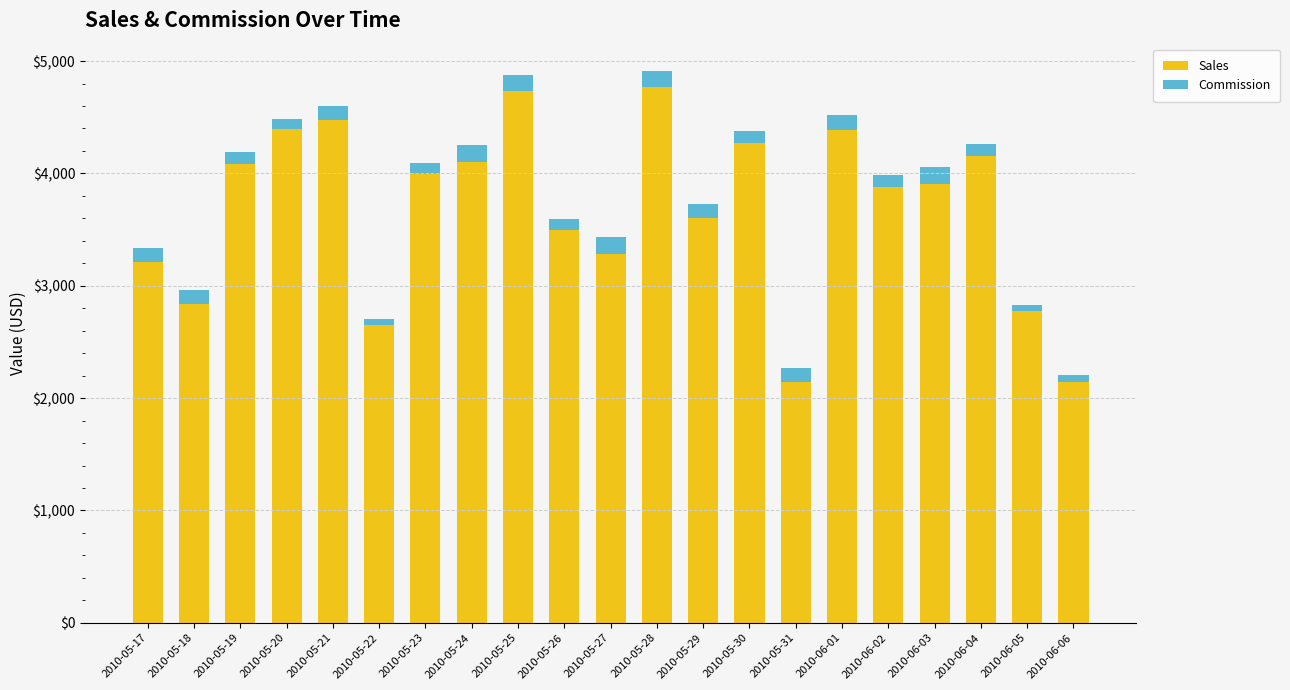

What is the lowest value of the Sales series?

2142.7